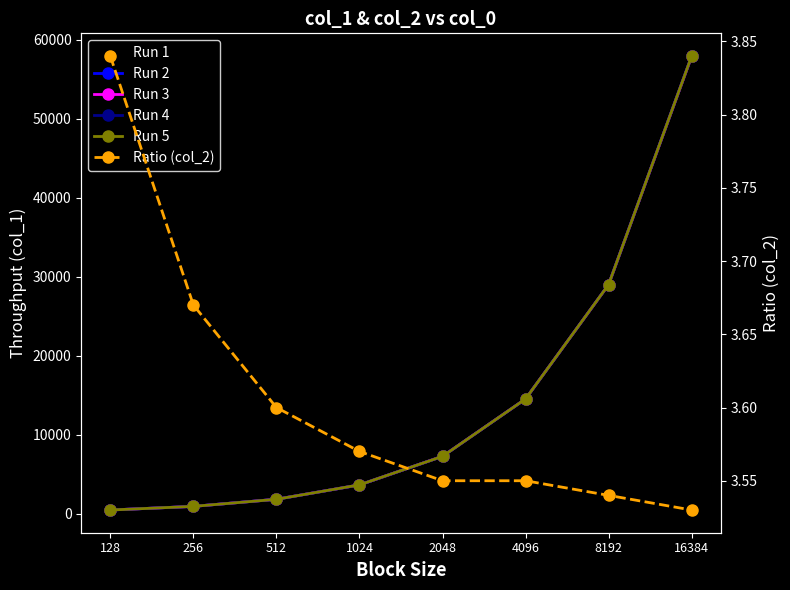

At how many categories does at least one series exceed 29849?

1